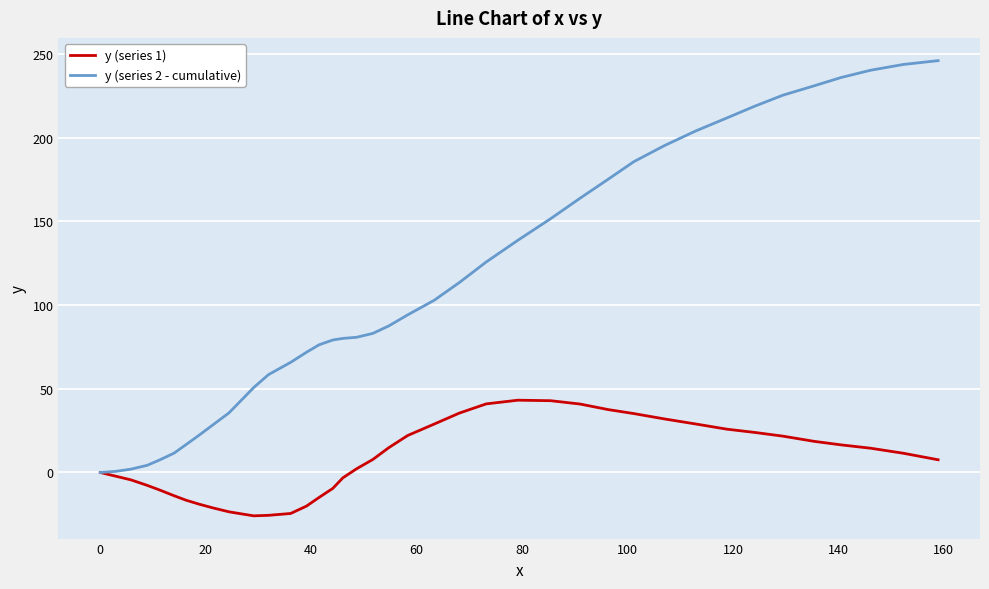

What is the highest value of the y (series 1) series?

43.2